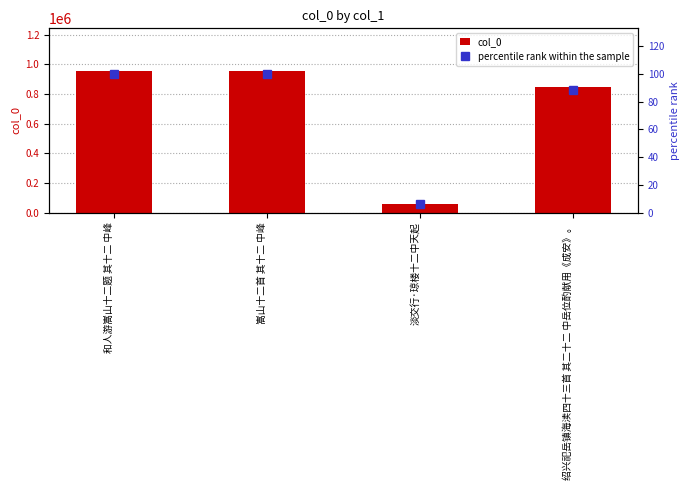

Where does the col_0 series first go above 954271?

和人游嵩山十二题 其十二 中峰